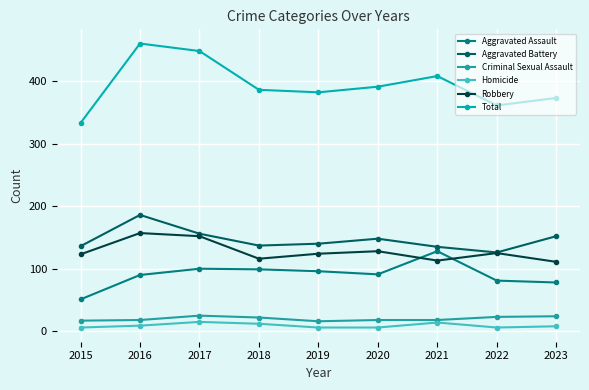

True or false: Aggravated Battery and Homicide intersect in this chart.

False